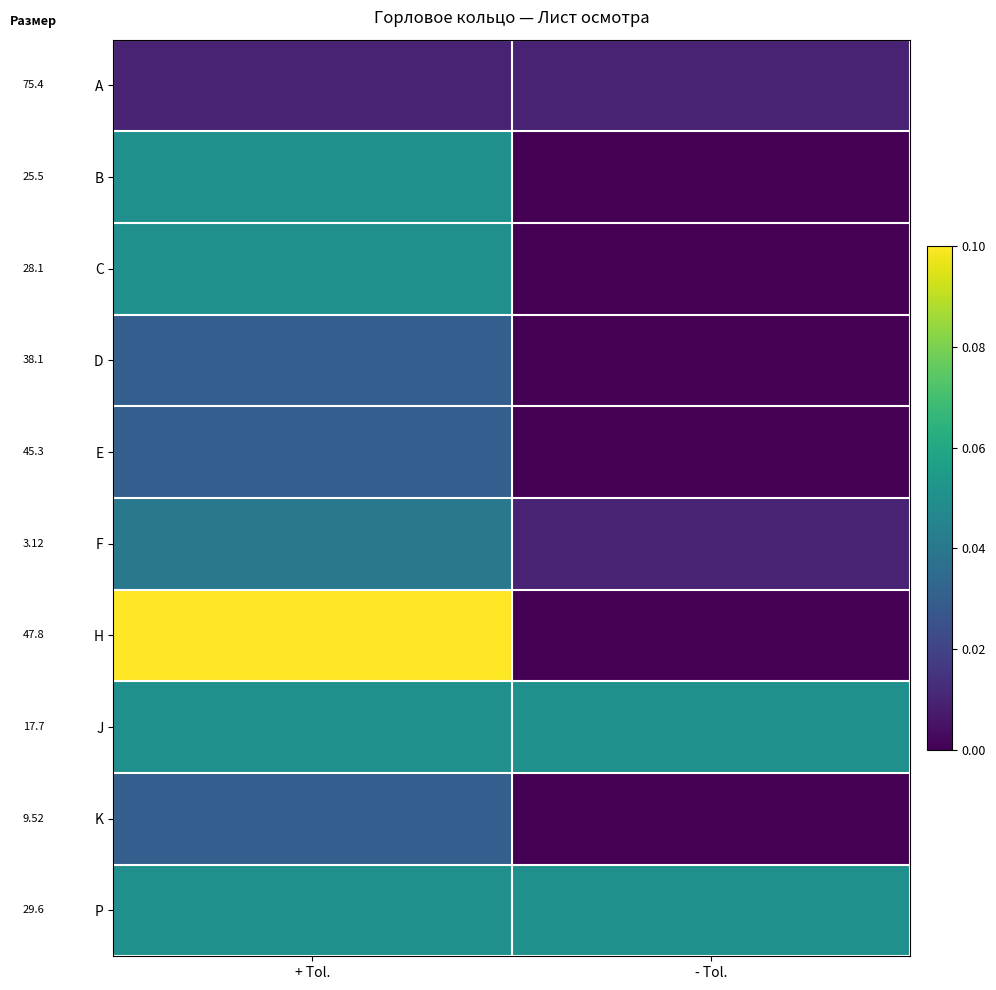

Is it true that K equals 0.0 at - Tol.?

True